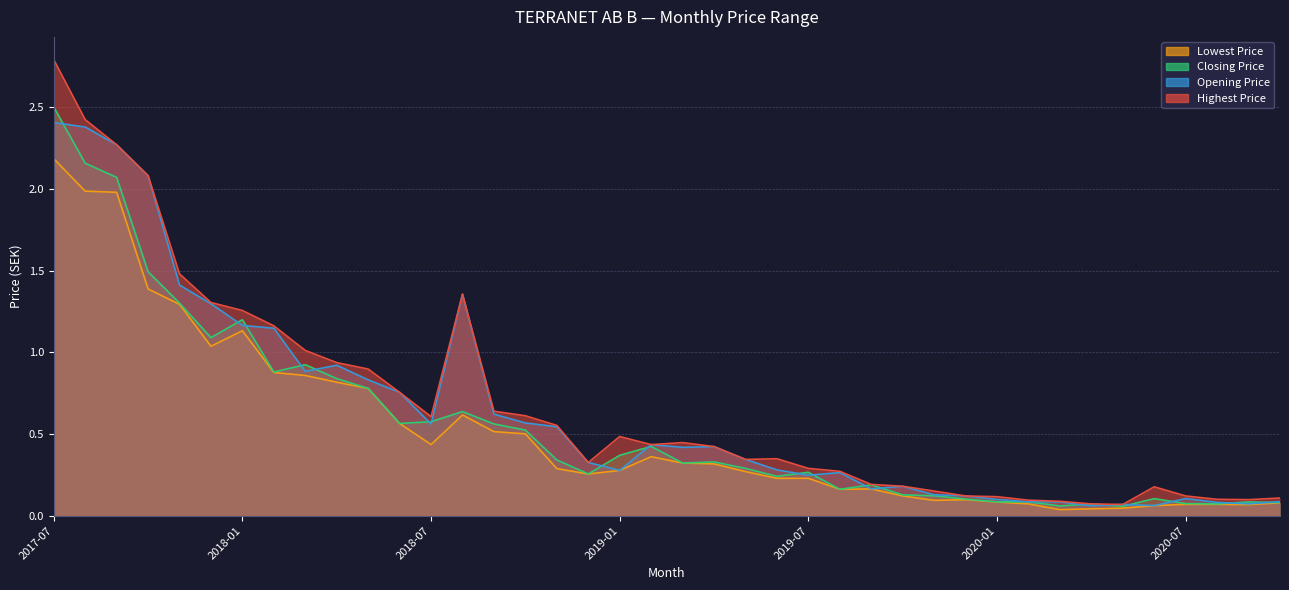

Reading left to right, what are all the values shown in this chart?

Highest Price: 2.8	2.4	2.3	2.1	1.5	1.3	1.3	1.2	1.0	0.9	0.9	0.8	0.6	1.4	0.6	0.6	0.6	0.3	0.5	0.4	0.4	0.4	0.3	0.3	0.3	0.3	0.2	0.2	0.2	0.1	0.1	0.1	0.1	0.1	0.1	0.2	0.1	0.1	0.1	0.1
Opening Price: 2.4	2.4	2.3	2.1	1.4	1.3	1.2	1.1	0.9	0.9	0.8	0.8	0.6	1.4	0.6	0.6	0.5	0.3	0.3	0.4	0.4	0.4	0.3	0.3	0.2	0.3	0.2	0.2	0.1	0.1	0.1	0.1	0.1	0.1	0.1	0.1	0.1	0.1	0.1	0.1
Closing Price: 2.5	2.2	2.1	1.5	1.3	1.1	1.2	0.9	0.9	0.8	0.8	0.6	0.6	0.6	0.6	0.5	0.3	0.3	0.4	0.4	0.3	0.3	0.3	0.2	0.3	0.2	0.2	0.1	0.1	0.1	0.1	0.1	0.1	0.1	0.1	0.1	0.1	0.1	0.1	0.1
Lowest Price: 2.2	2.0	2.0	1.4	1.3	1.0	1.1	0.9	0.9	0.8	0.8	0.6	0.4	0.6	0.5	0.5	0.3	0.3	0.3	0.4	0.3	0.3	0.3	0.2	0.2	0.2	0.2	0.1	0.1	0.1	0.1	0.1	0.0	0.0	0.0	0.1	0.1	0.1	0.1	0.1